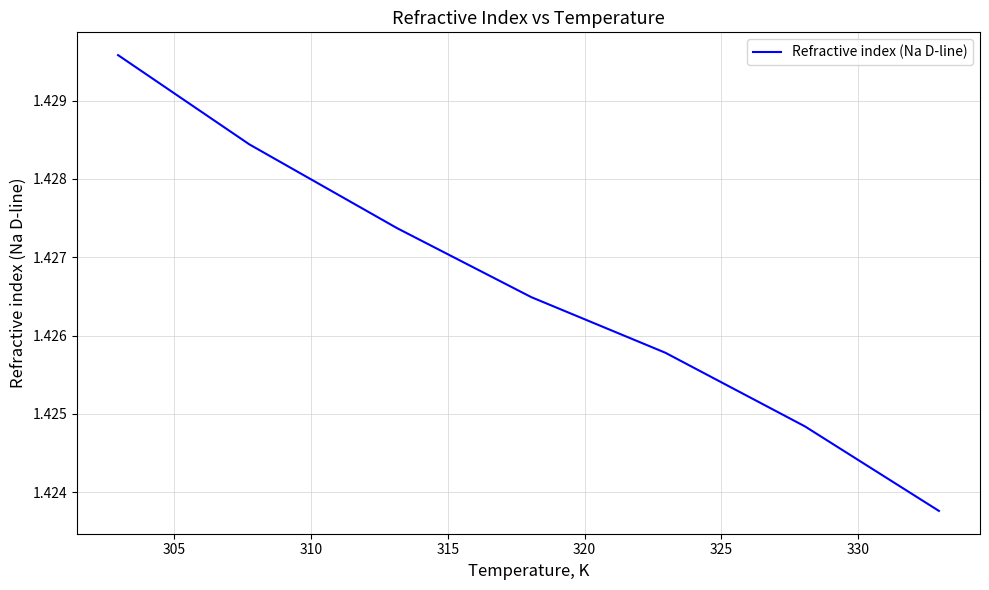

Count the values in the range 1 to 2.

7